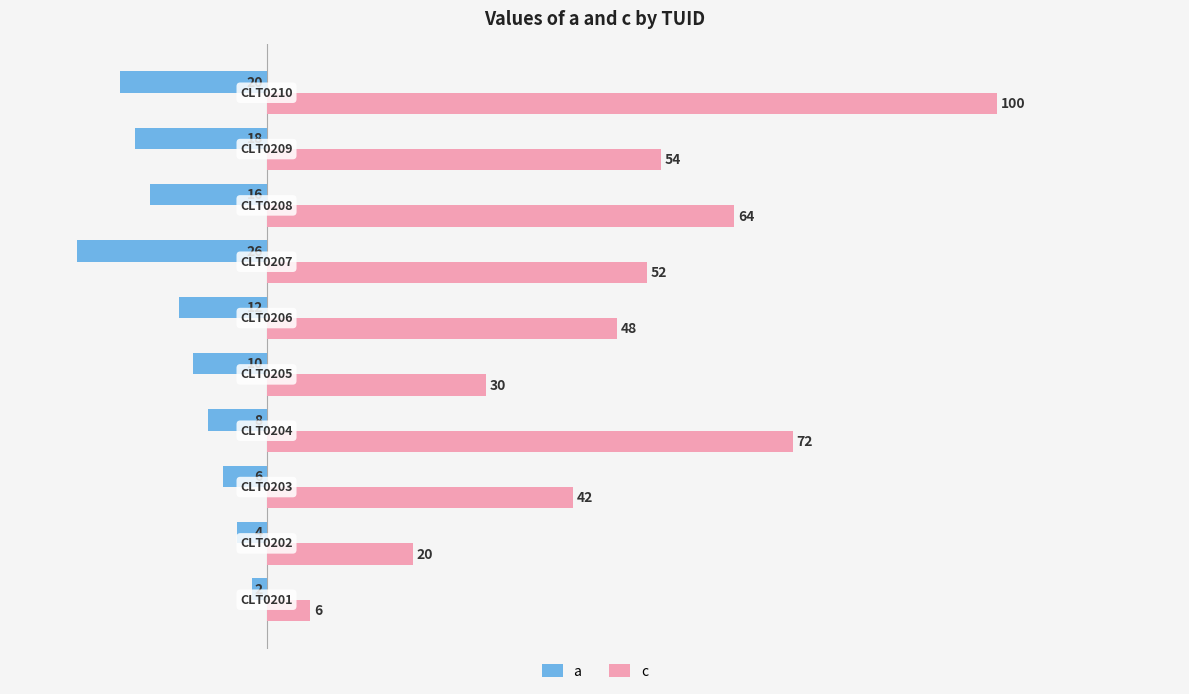

Rank the series by their average value, from highest to lowest.

c, a